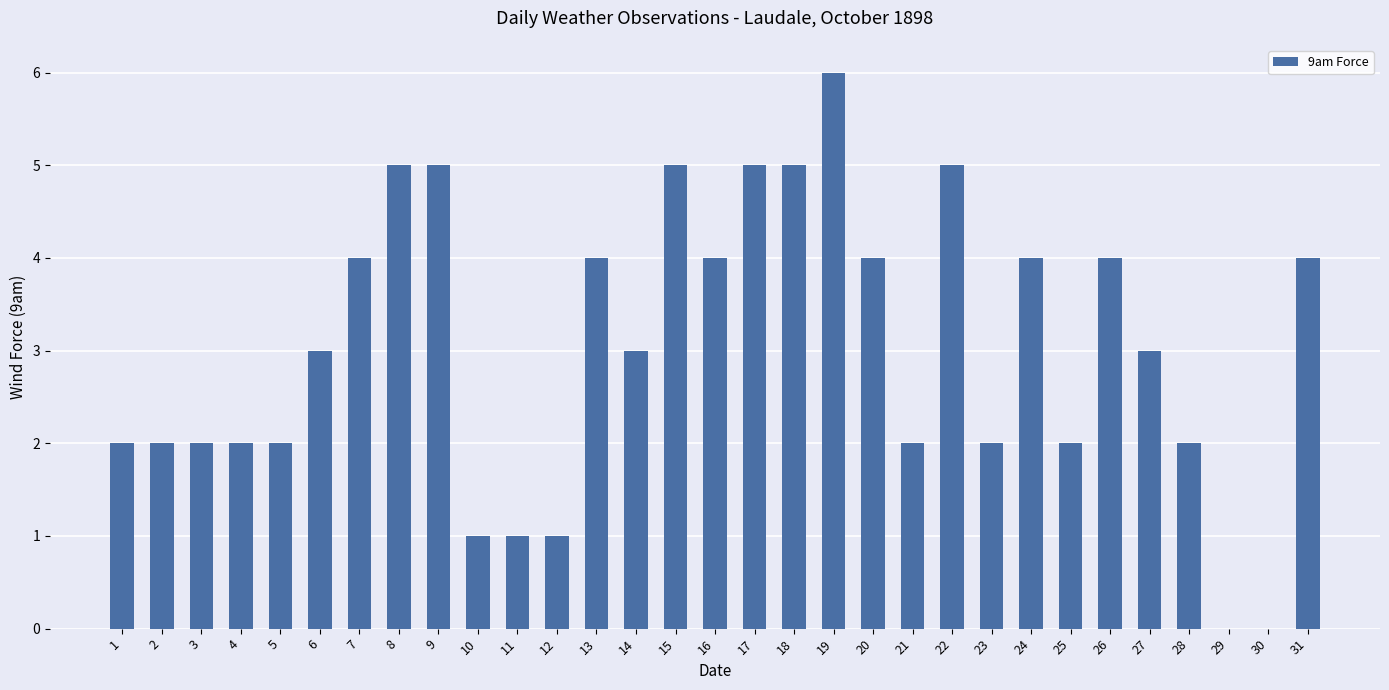

Approximately how many times larger is the value at 3 compared to 1?

1.0